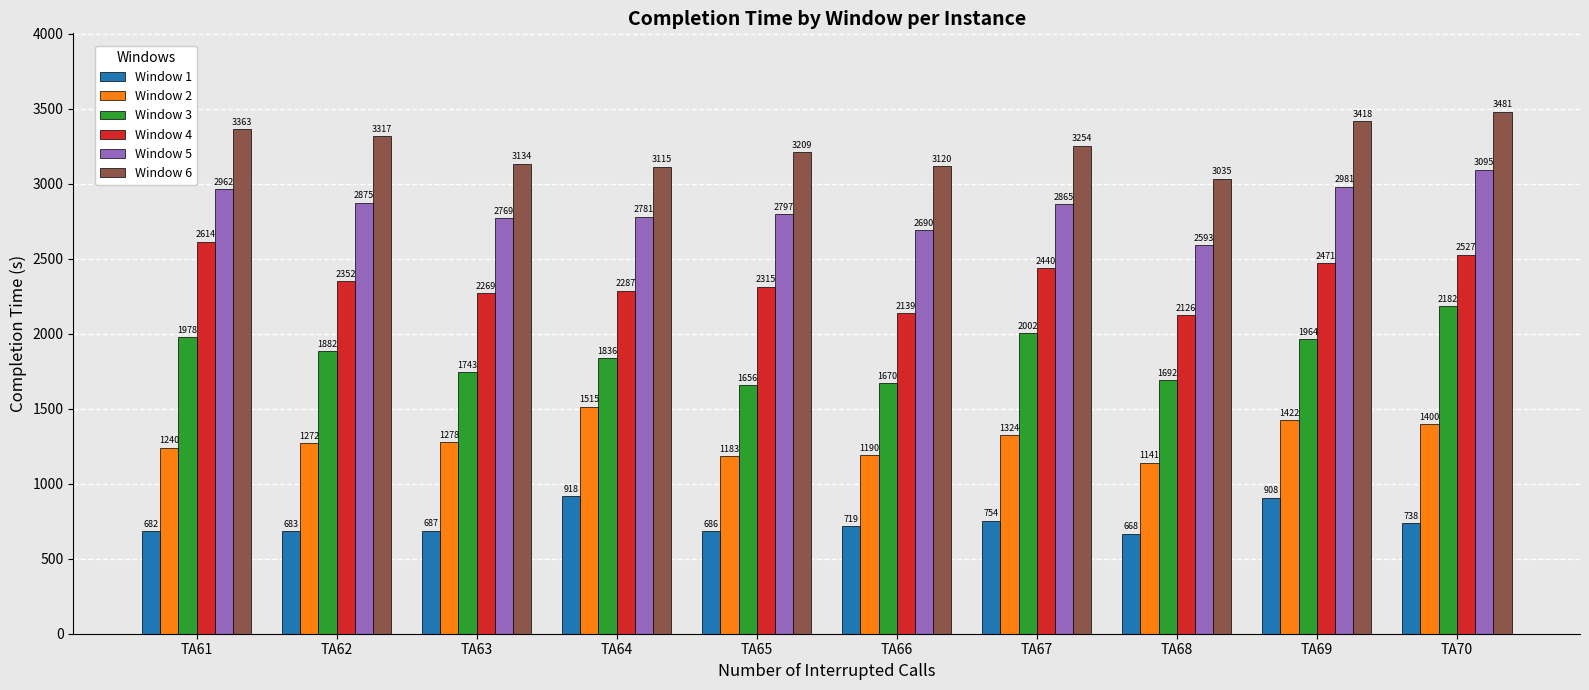

What is the lowest value of the Window 6 series?

3035